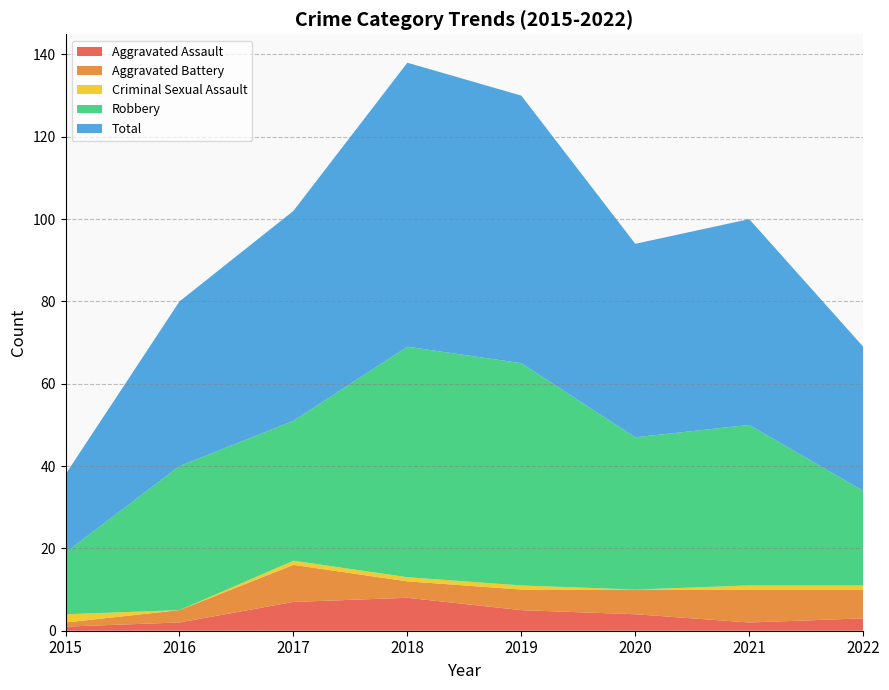

Reading left to right, transcribe all the data shown in this chart.

Aggravated Assault: 2015=1	2016=2	2017=7	2018=8	2019=5	2020=4	2021=2	2022=3
Aggravated Battery: 2015=1	2016=3	2017=9	2018=4	2019=5	2020=6	2021=8	2022=7
Criminal Sexual Assault: 2015=2	2016=0	2017=1	2018=1	2019=1	2020=0	2021=1	2022=1
Robbery: 2015=15	2016=35	2017=34	2018=56	2019=54	2020=37	2021=39	2022=23
Total: 2015=19	2016=40	2017=51	2018=69	2019=65	2020=47	2021=50	2022=35